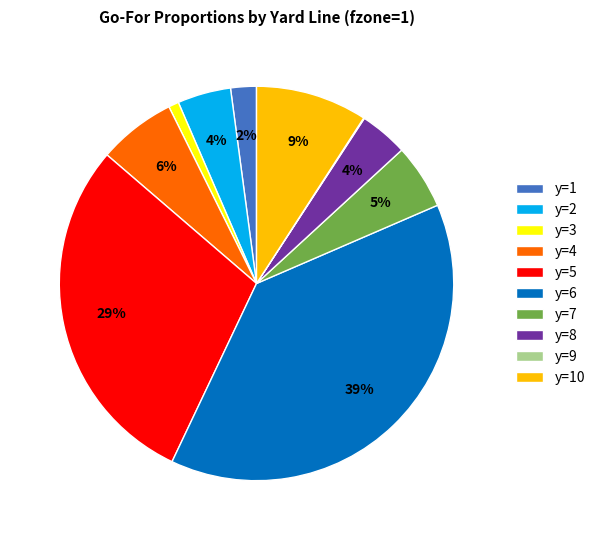

What is the largest slice in the pie chart?

y=6